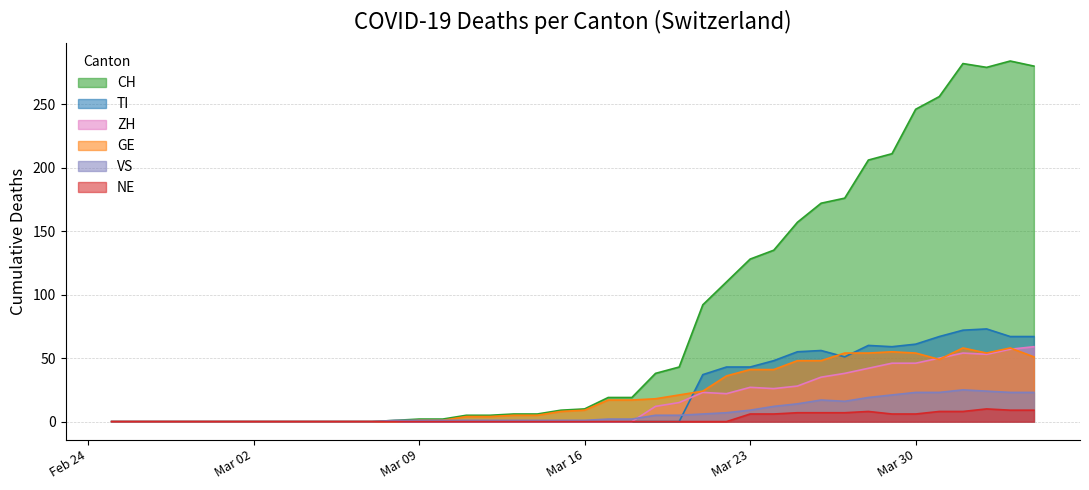

Rank the series by their maximum value, from highest to lowest.

CH, TI, ZH, GE, VS, NE